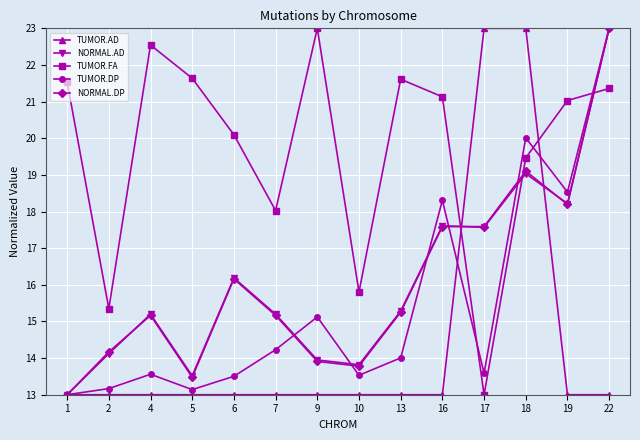

At which category does TUMOR.FA reach its first local peak?

4